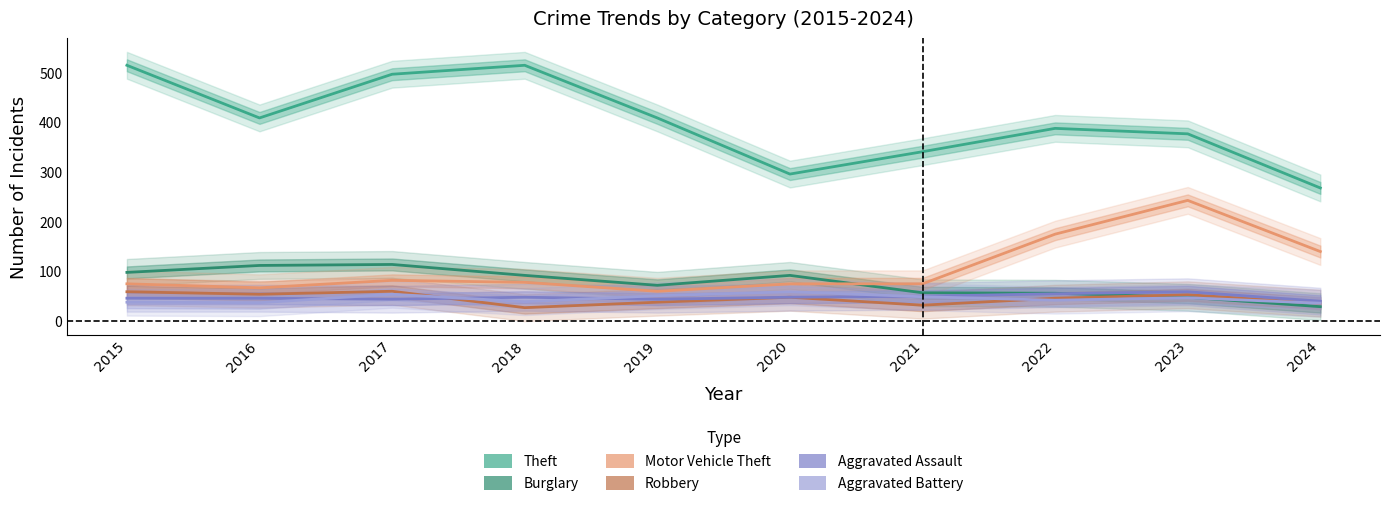

What are all the series names shown in the legend?

Theft, Burglary, Motor Vehicle Theft, Robbery, Aggravated Assault, Aggravated Battery